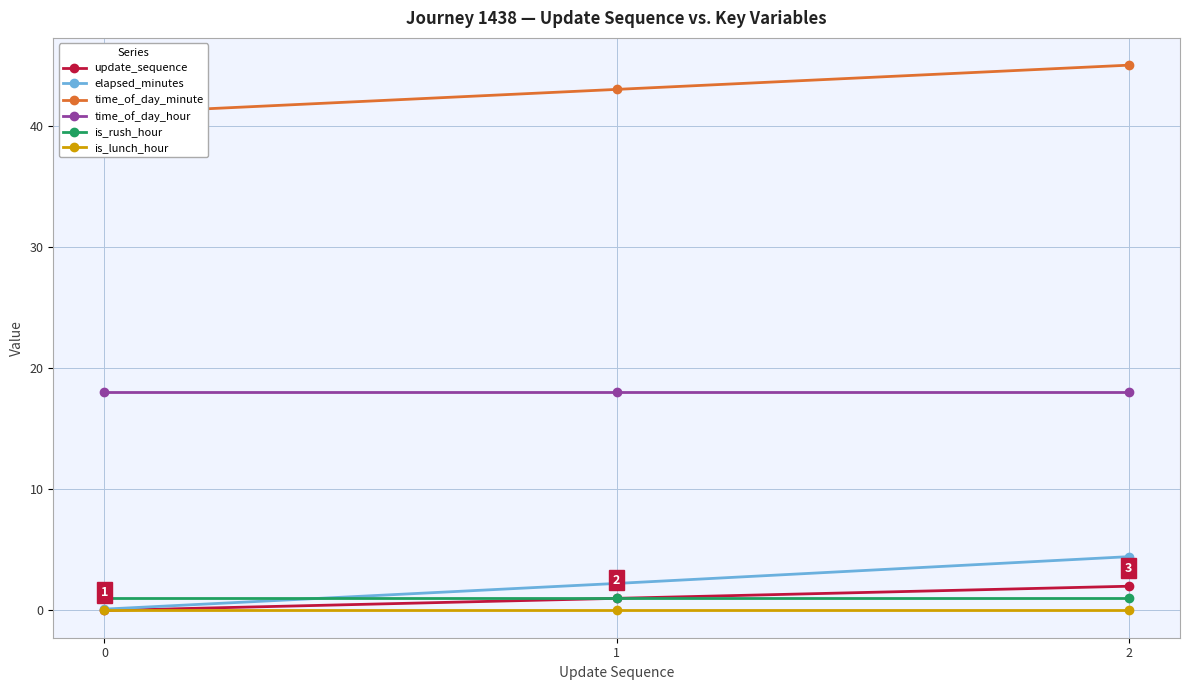

What is the value of the elapsed_minutes point at the 1st from the left?

0.1